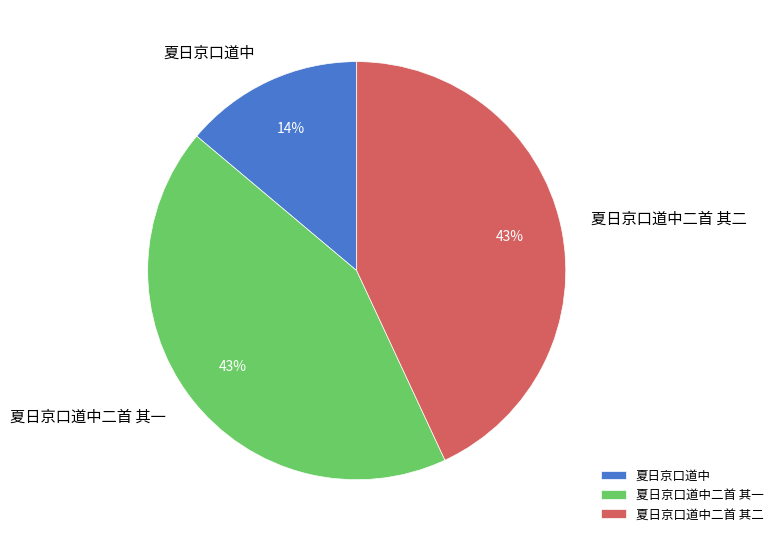

How many slices are in this pie chart?

3